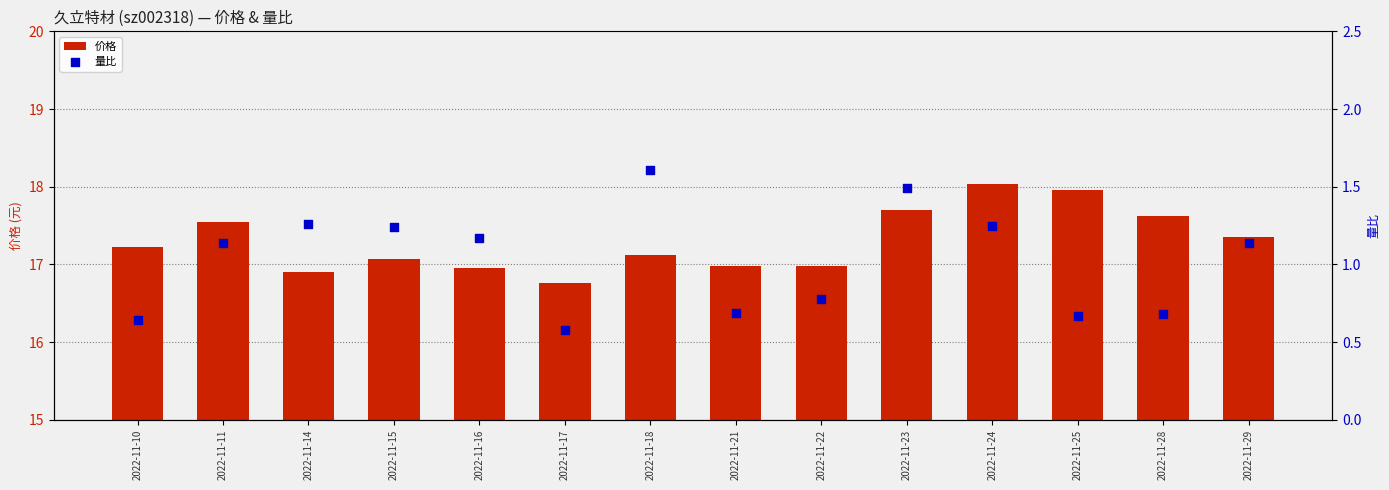

Is the value of 量比 at 2022-11-24 greater than the value of 价格 at 2022-11-24?

No